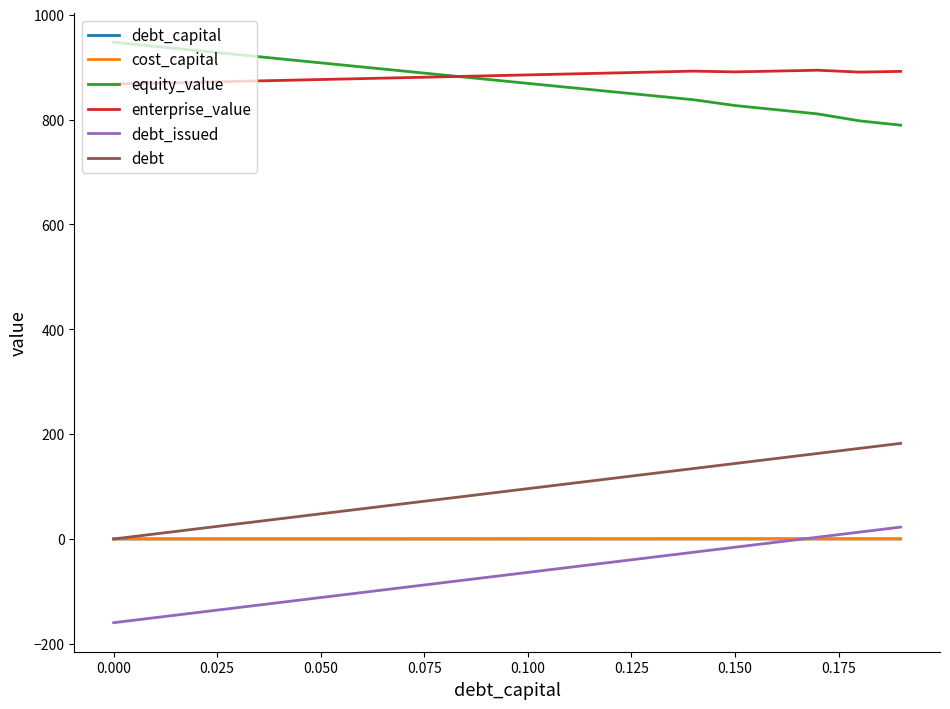

What is the average value of the debt series?

91.2